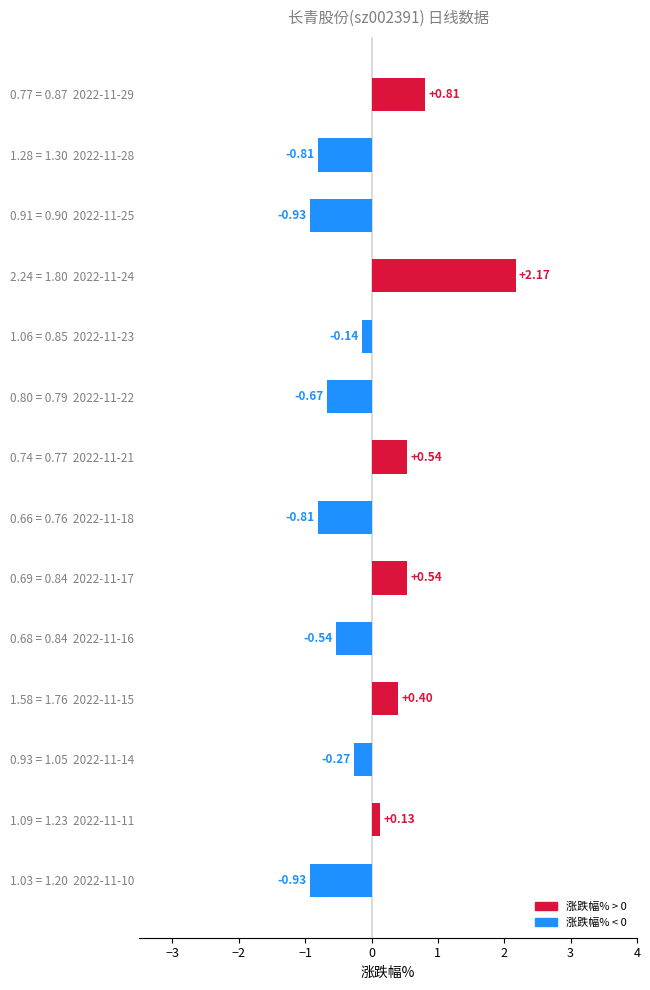

Does the chart contain any negative values?

Yes